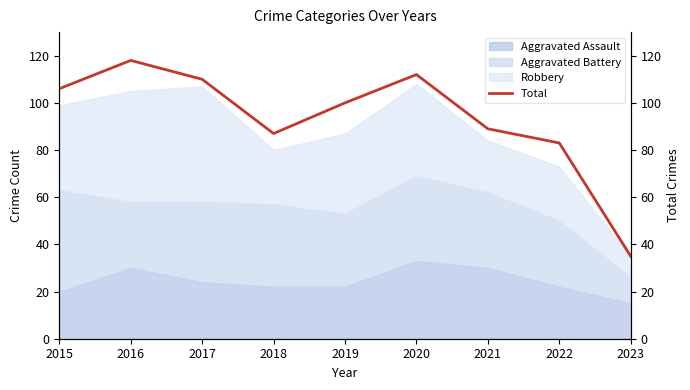

Which category has the highest value across all series?

2016